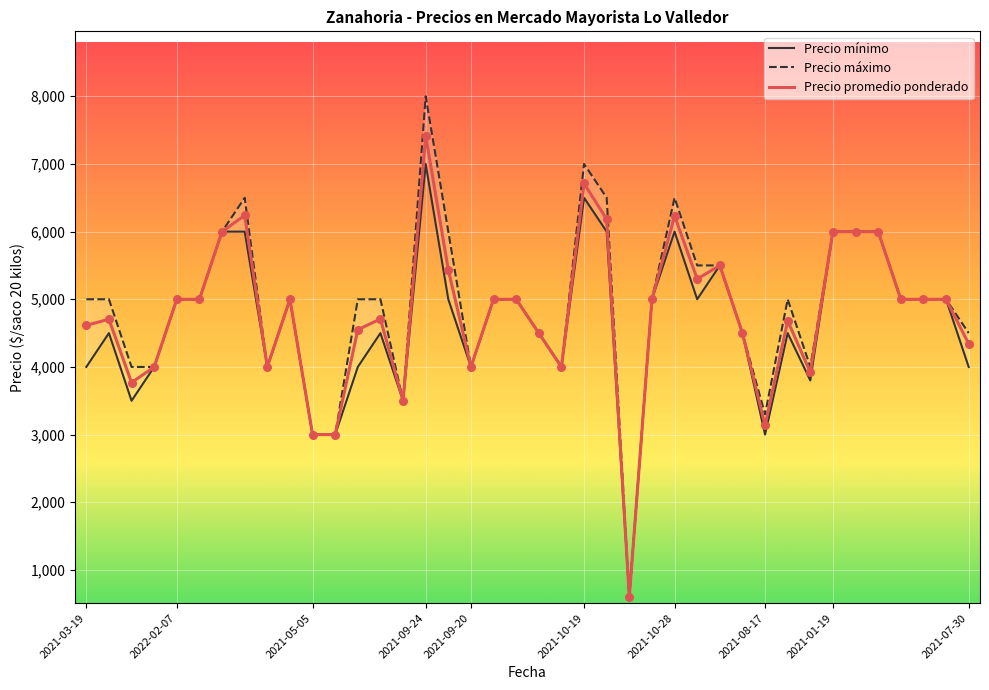

Which series reaches the maximum Y coordinate?

Precio maximo